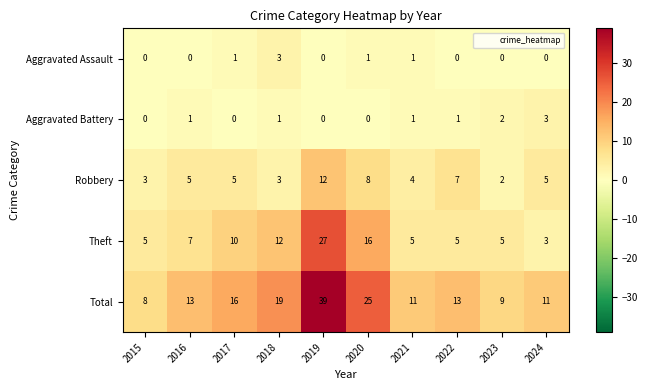

How many positive values does the Aggravated Battery series have?

6